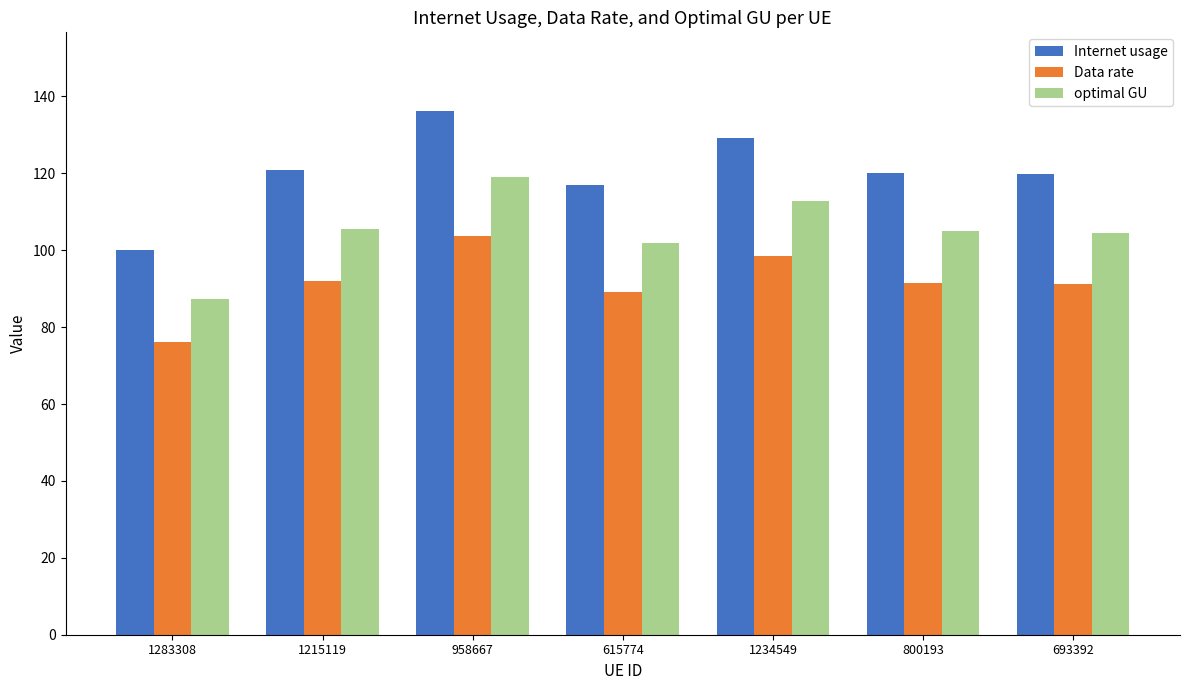

Read the optimal GU value at 800193.

104.9